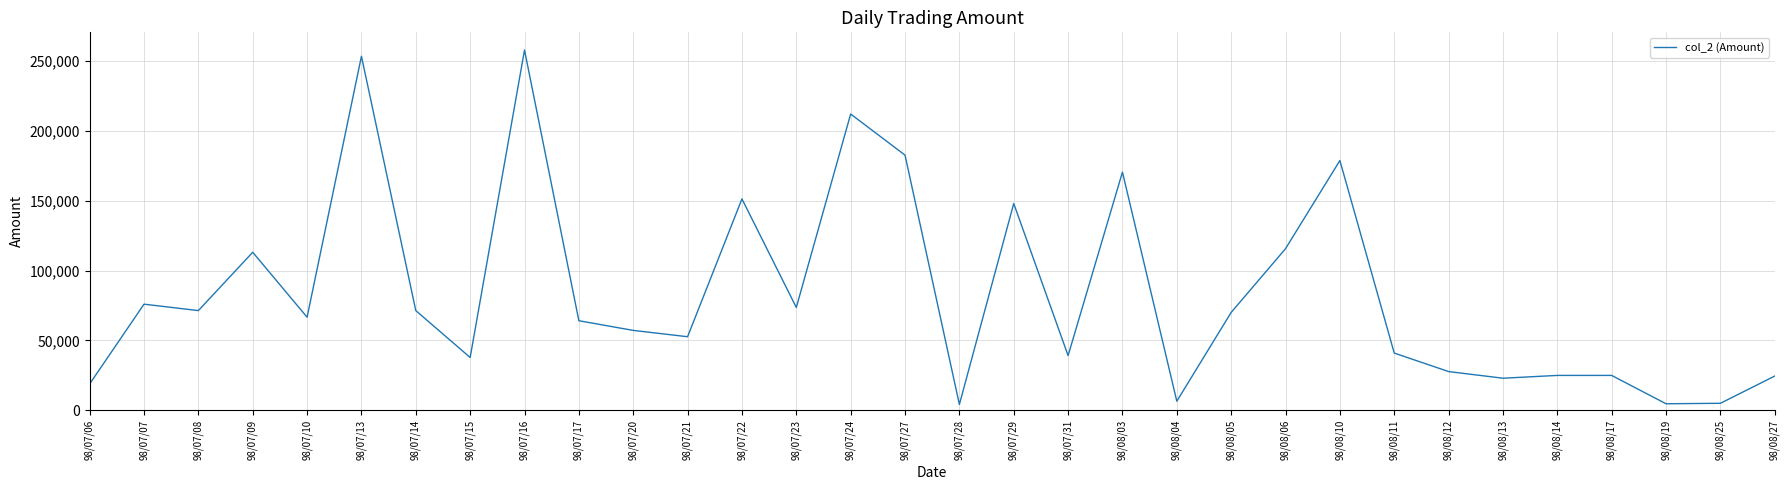

What is the maximum value shown in the chart?

257910